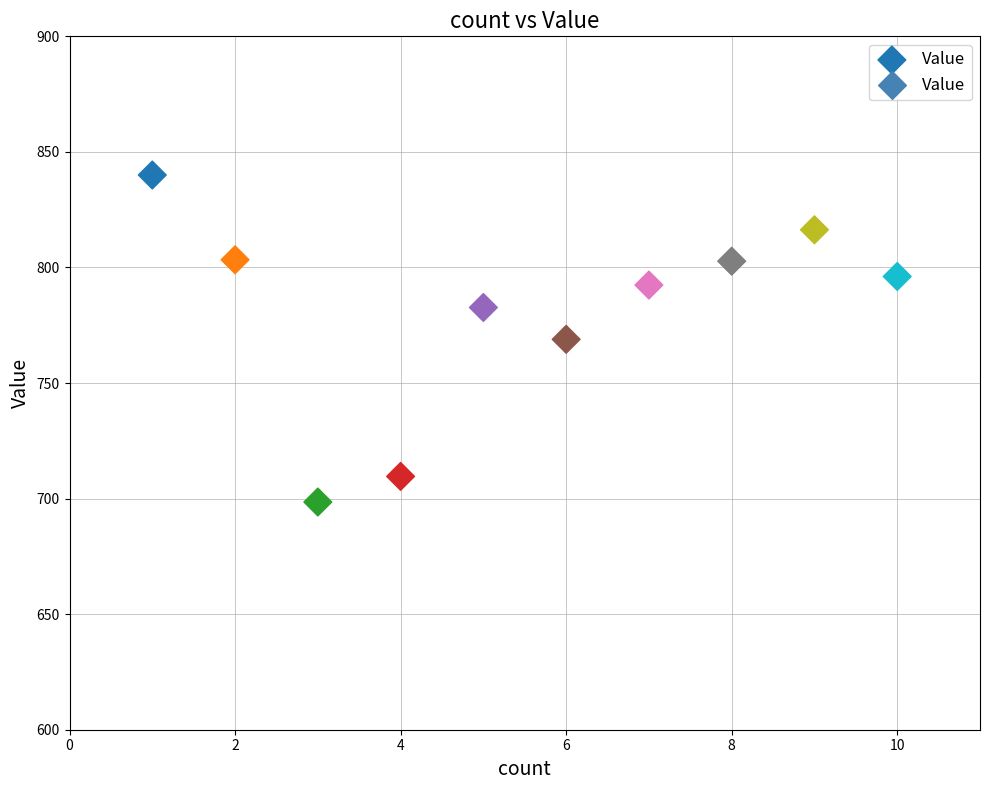

What is the average Y value?

781.1